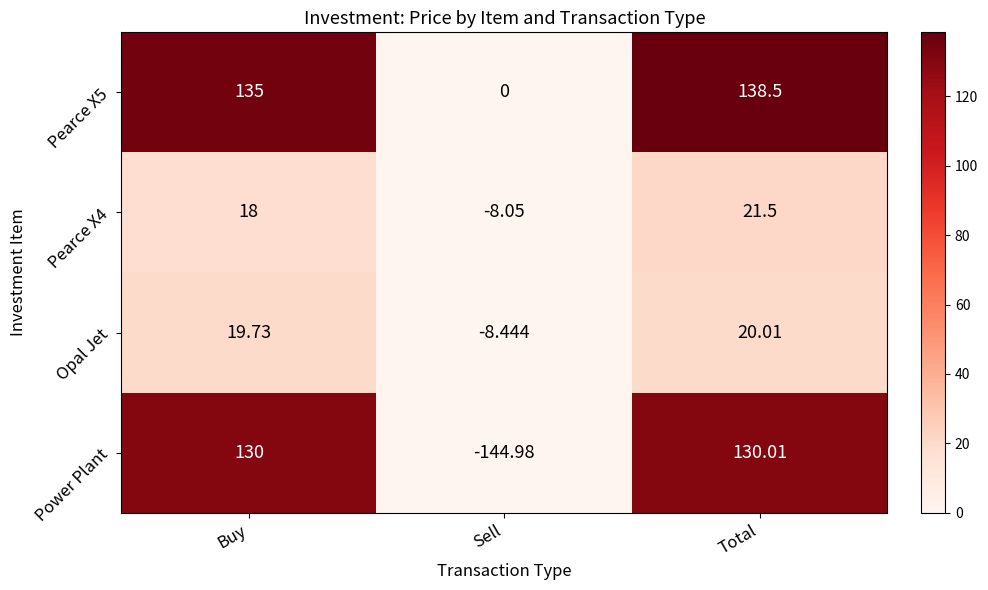

Where is Pearce X4 nearest to the value 6?

Buy